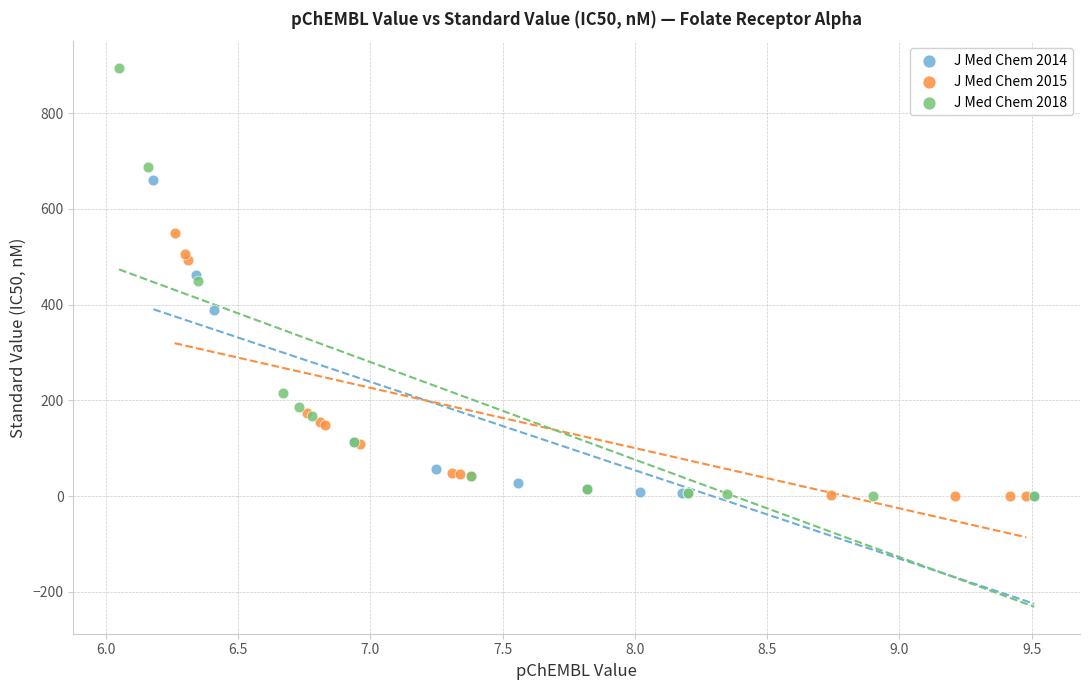

Which series has the widest spread of Y values?

J Med Chem 2018